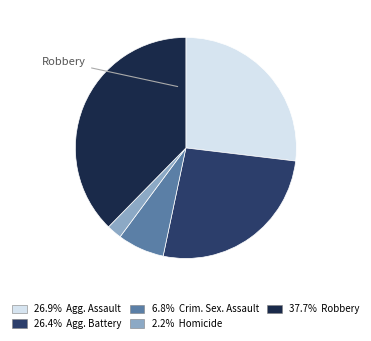

Is there any slice that represents more than half of the pie?

No